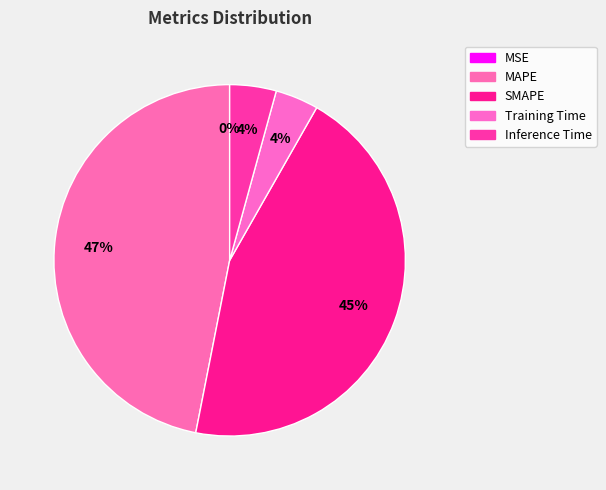

How many slices are in this pie chart?

5